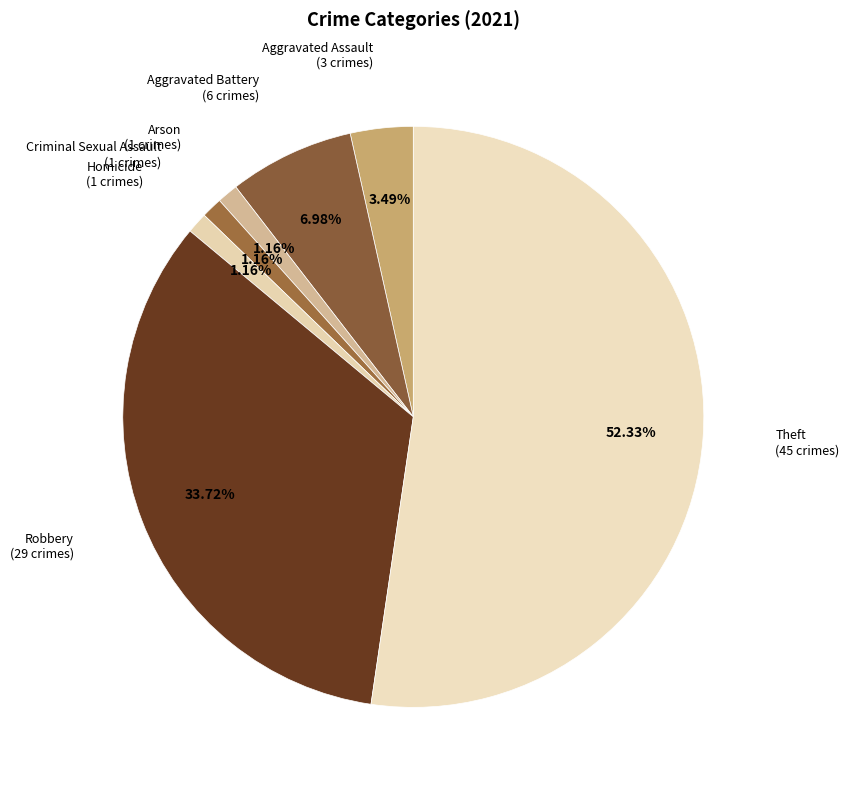

To the nearest percent, what is the difference between the largest and smallest slice percentages?

51%